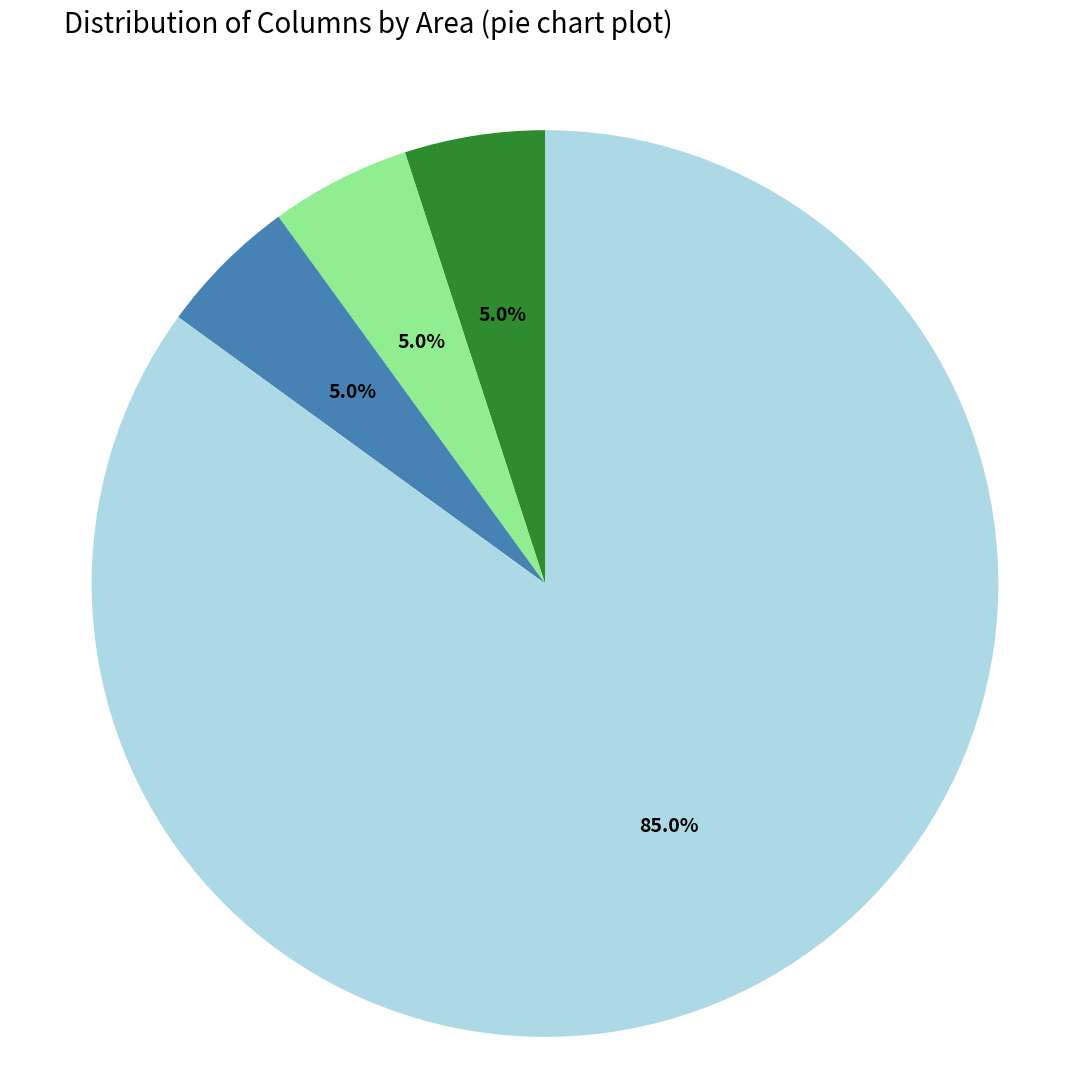

Is there a majority slice in this chart?

Yes